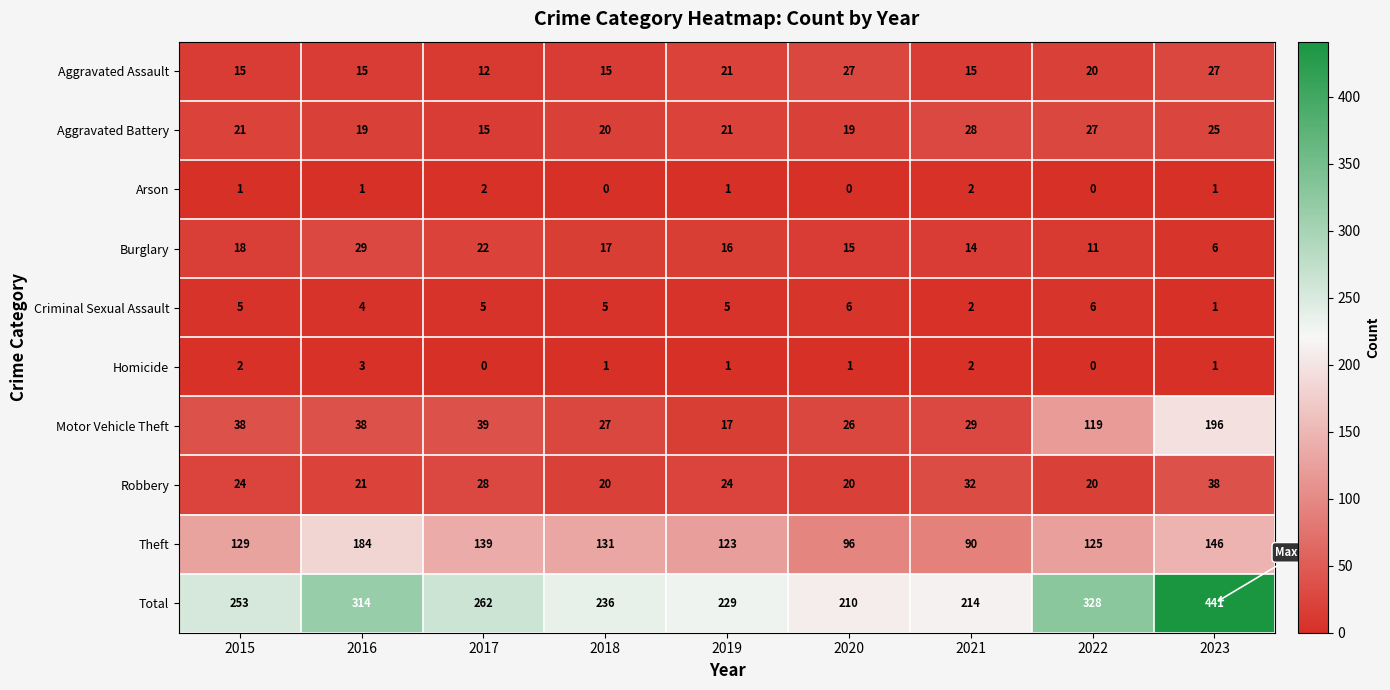

True or false: Theft has a value of 192 at 2023.

False